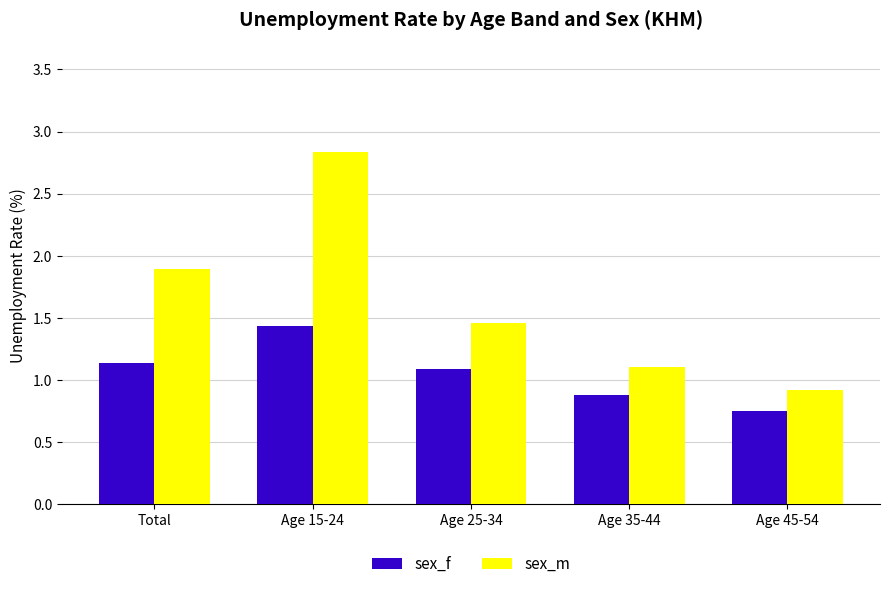

Which series changed the most between Age 35-44 and Age 45-54?

sex_m